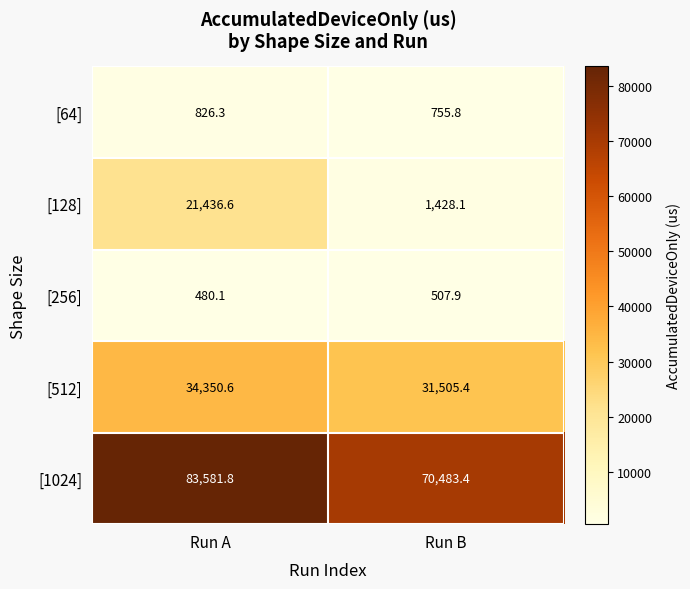

Read the [64] value at Run A.

826.3